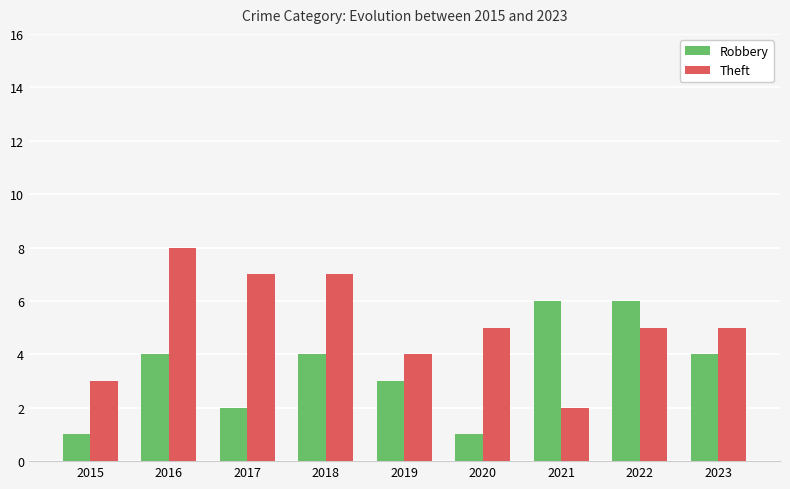

Is it true that Theft equals 2 at 2017?

False